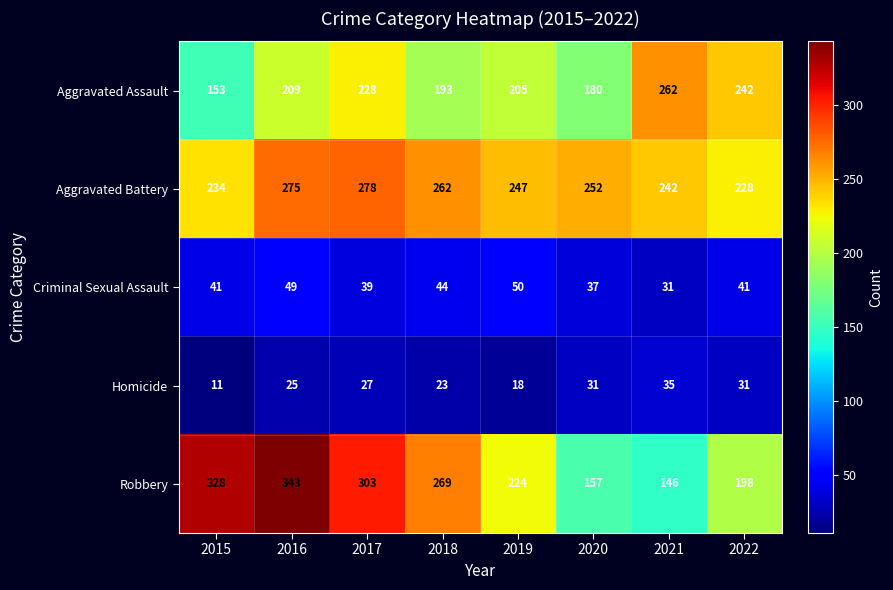

What is the lowest value of the Aggravated Assault series?

153